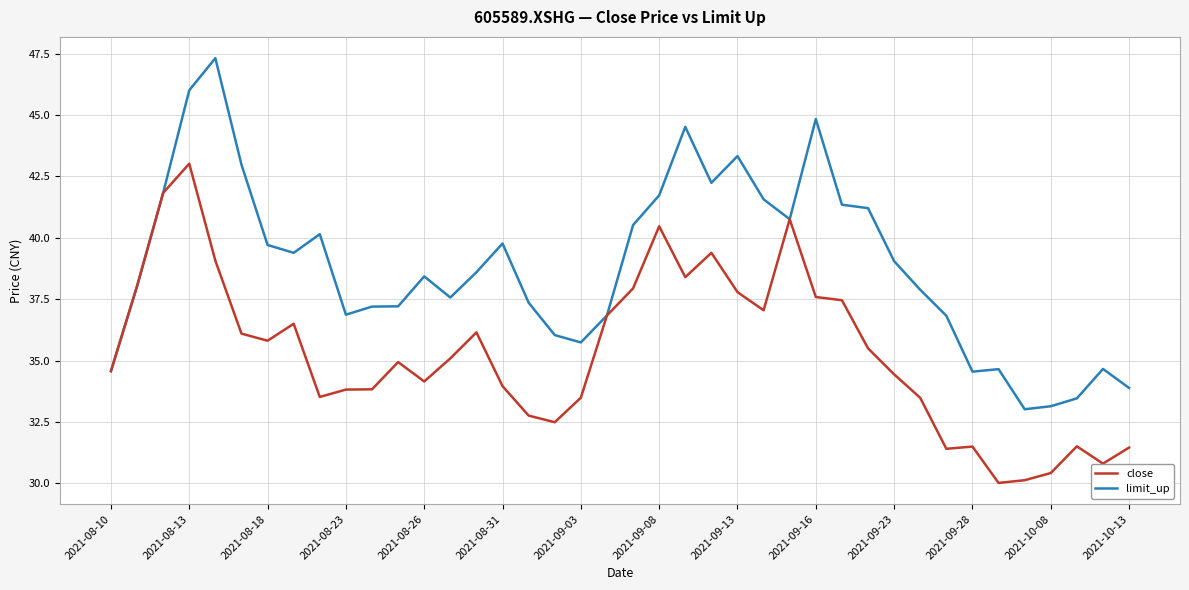

Which series has the largest total across all categories?

limit_up